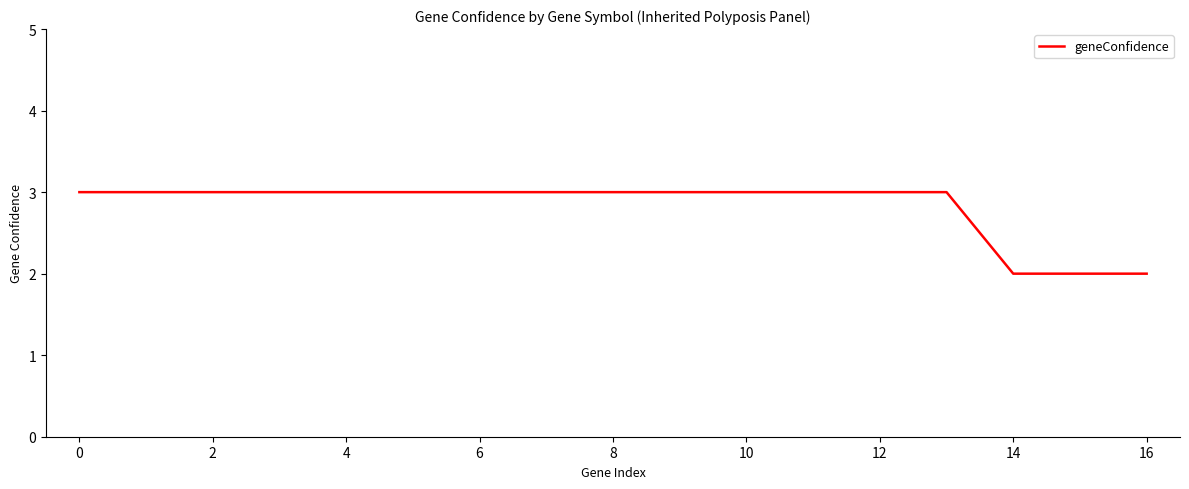

What is the maximum value shown in the chart?

3